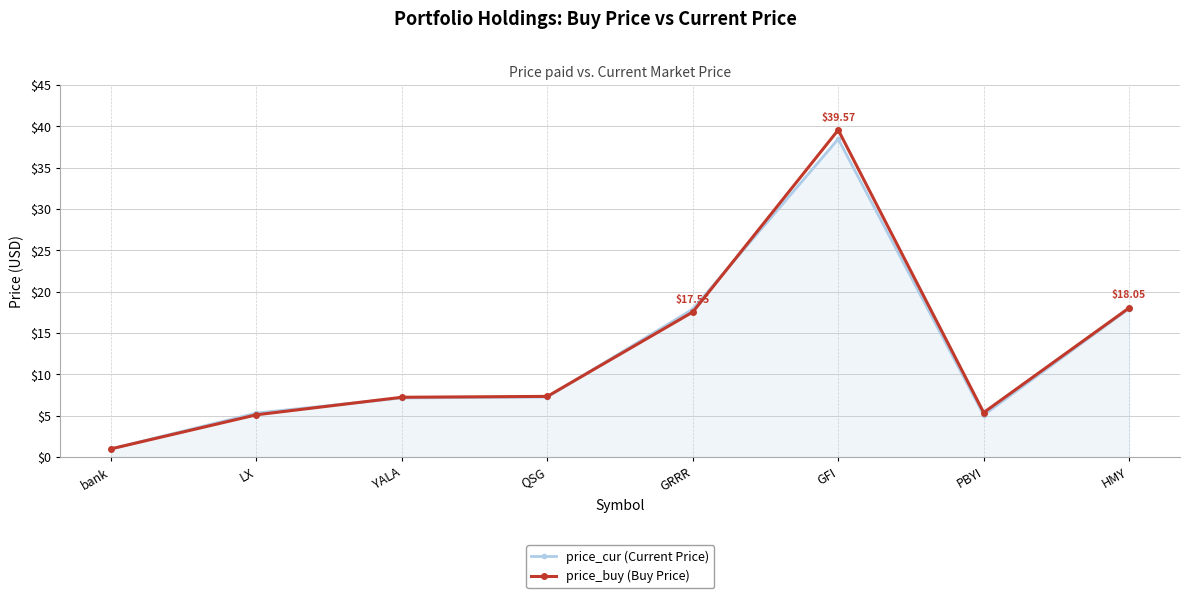

What position from the left is LX?

2